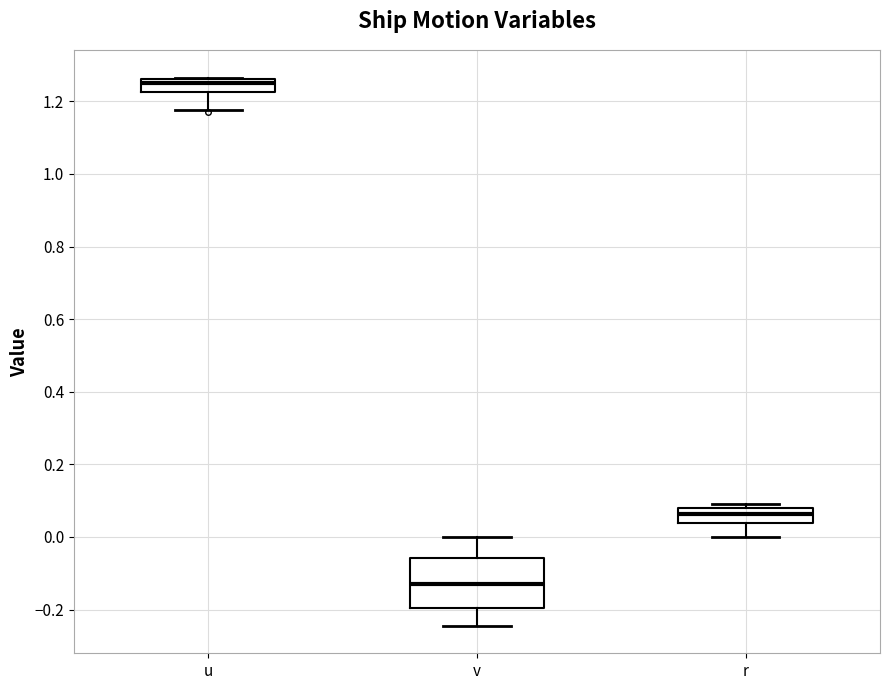

Which box is the tallest, from its lower edge to its upper edge?

v